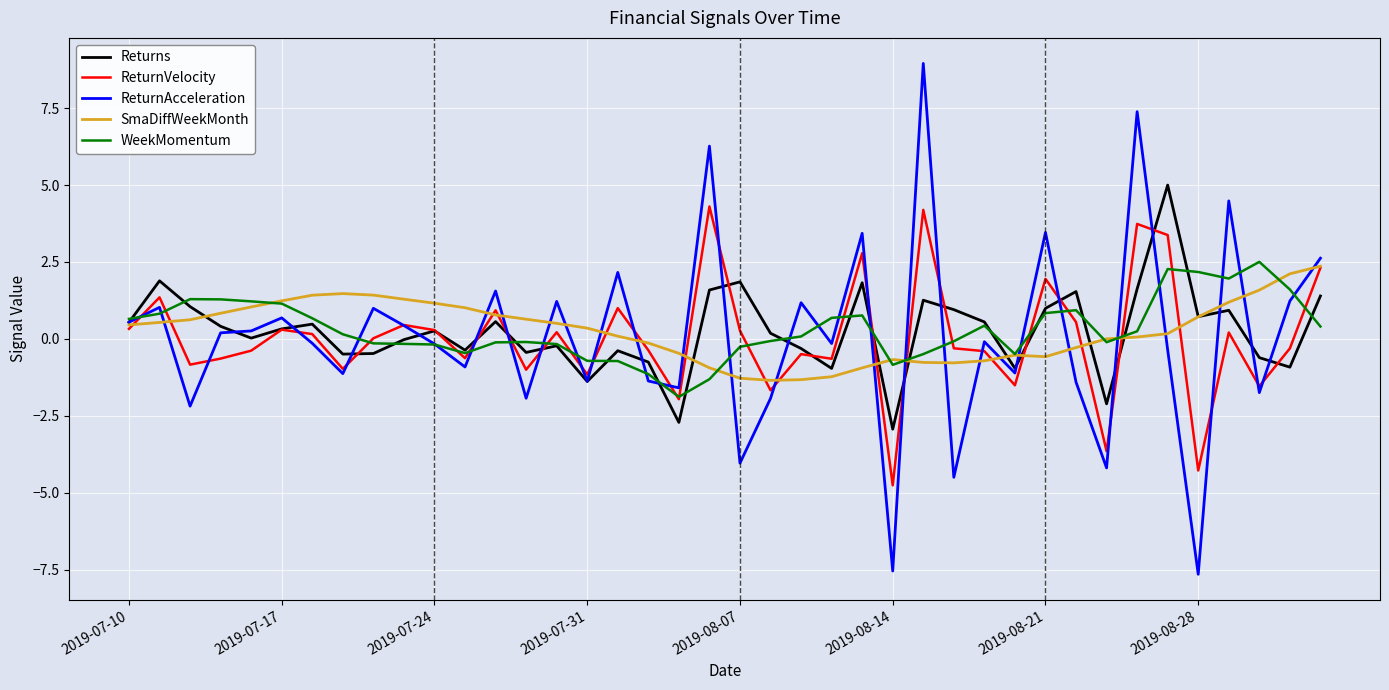

How many interior local valleys does the Returns series have?

12